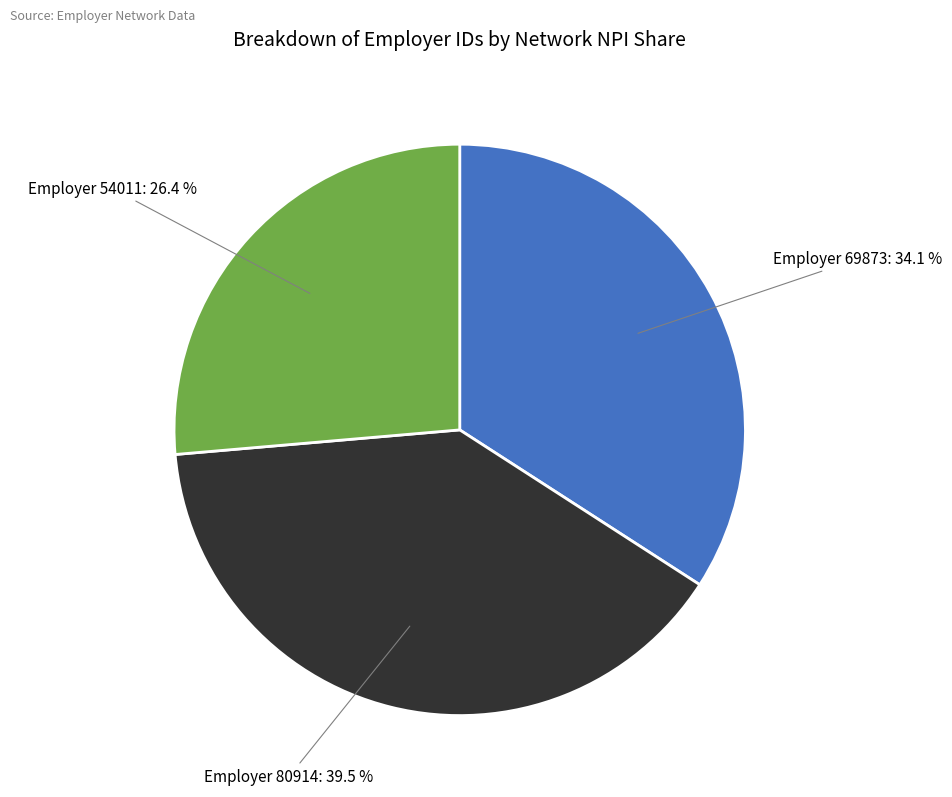

Does any single category account for the majority?

No